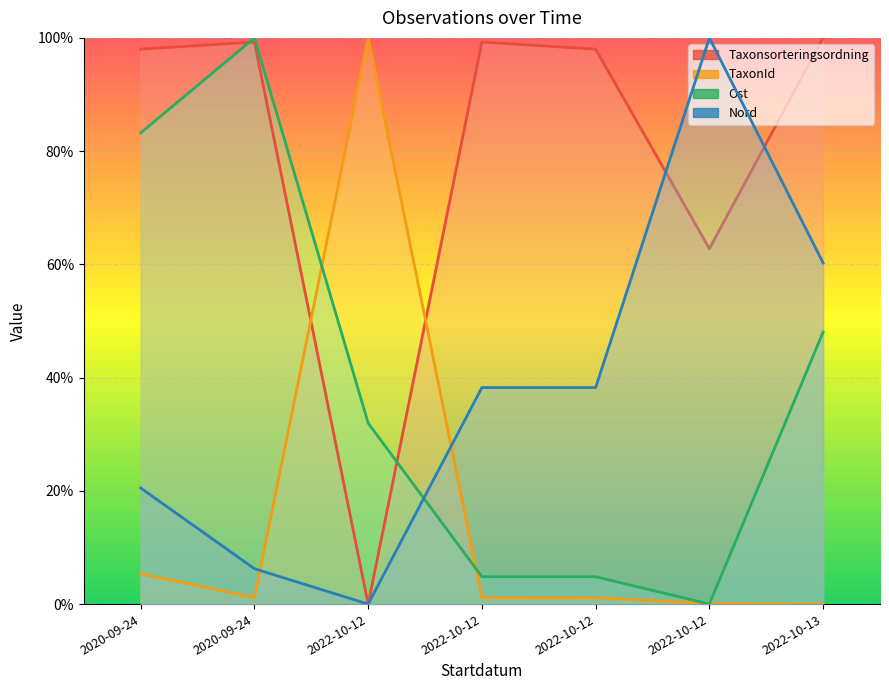

What are all the series names shown in the legend?

Taxonsorteringsordning, TaxonId, Ost, Nord